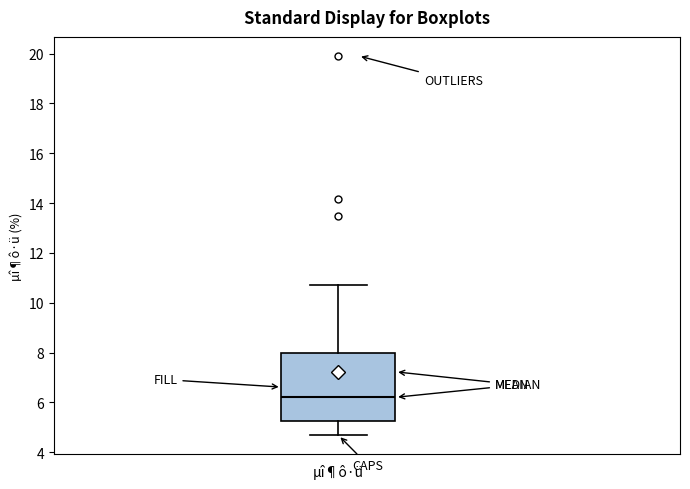

Read this box plot against the y-axis: the position of the median line, the range covered by the box, and the ends of both whiskers. The values are not printed on the chart, so give them approximately, as read against the axis.

median 6.2, box 5.2 to 8.0, whiskers 4.6 to 10.8